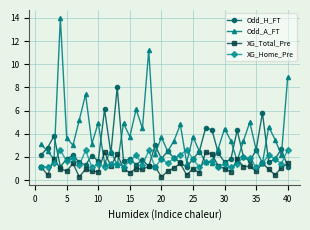

Which series has the largest range (max minus min)?

Odd_A_FT